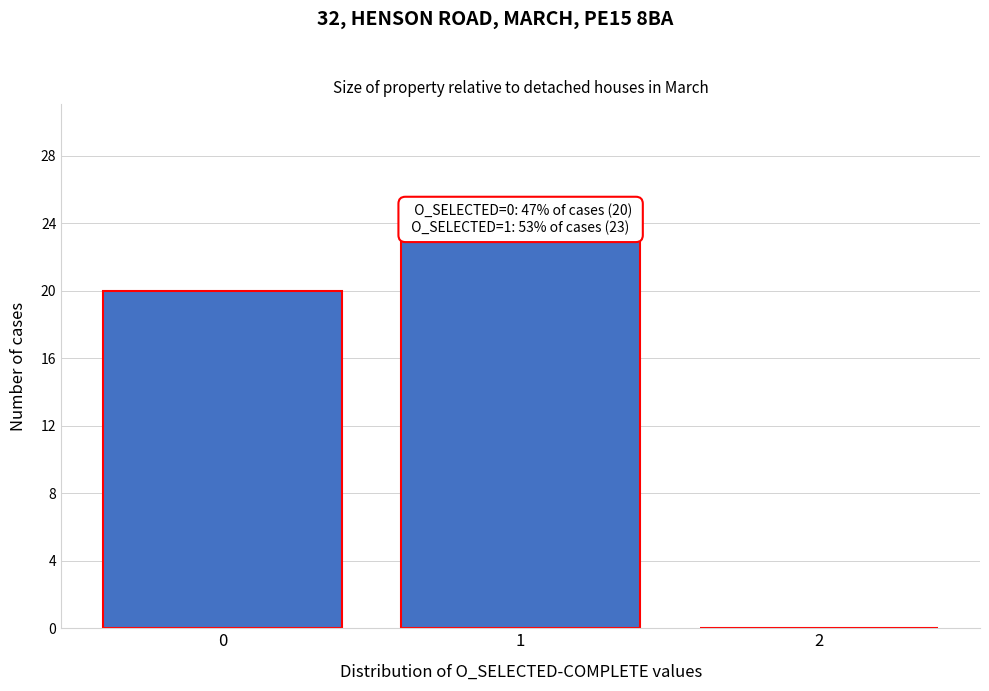

Reading left to right, transcribe all the data shown in this chart.

0=20	1=23	2=0